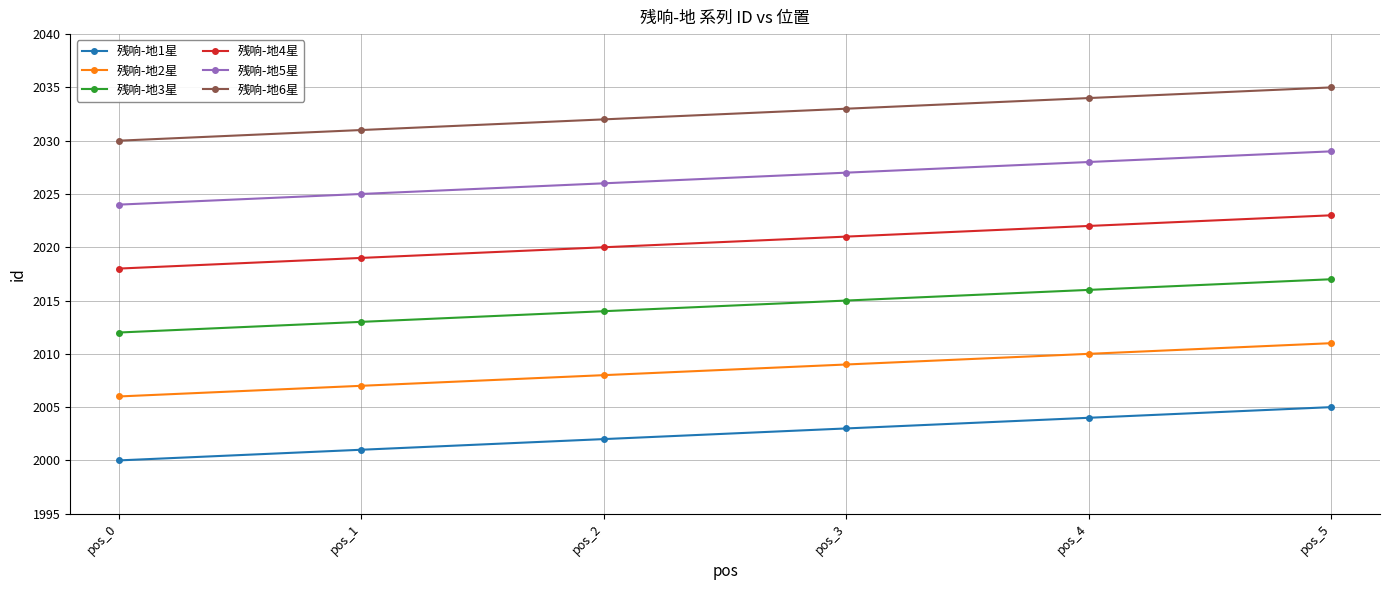

True or false: 残响-地3星 and 残响-地5星 cross at least once.

False